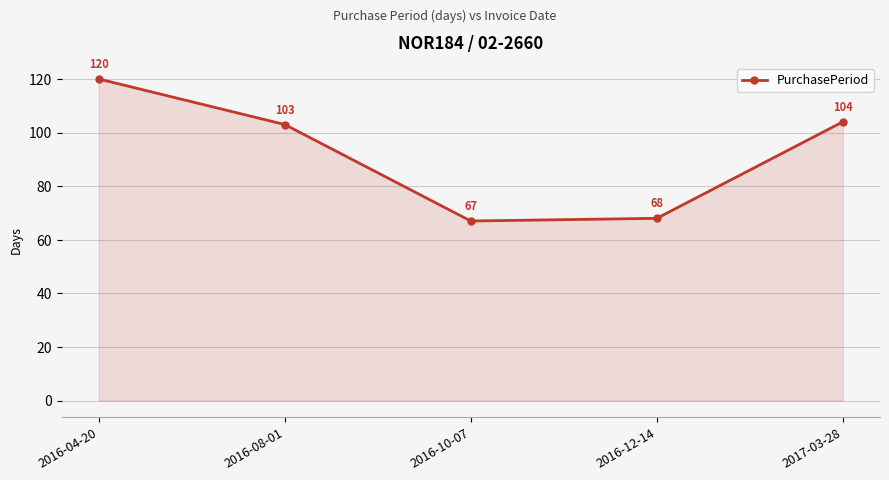

How many interior local valleys (lower than both neighbors) does the data have?

1